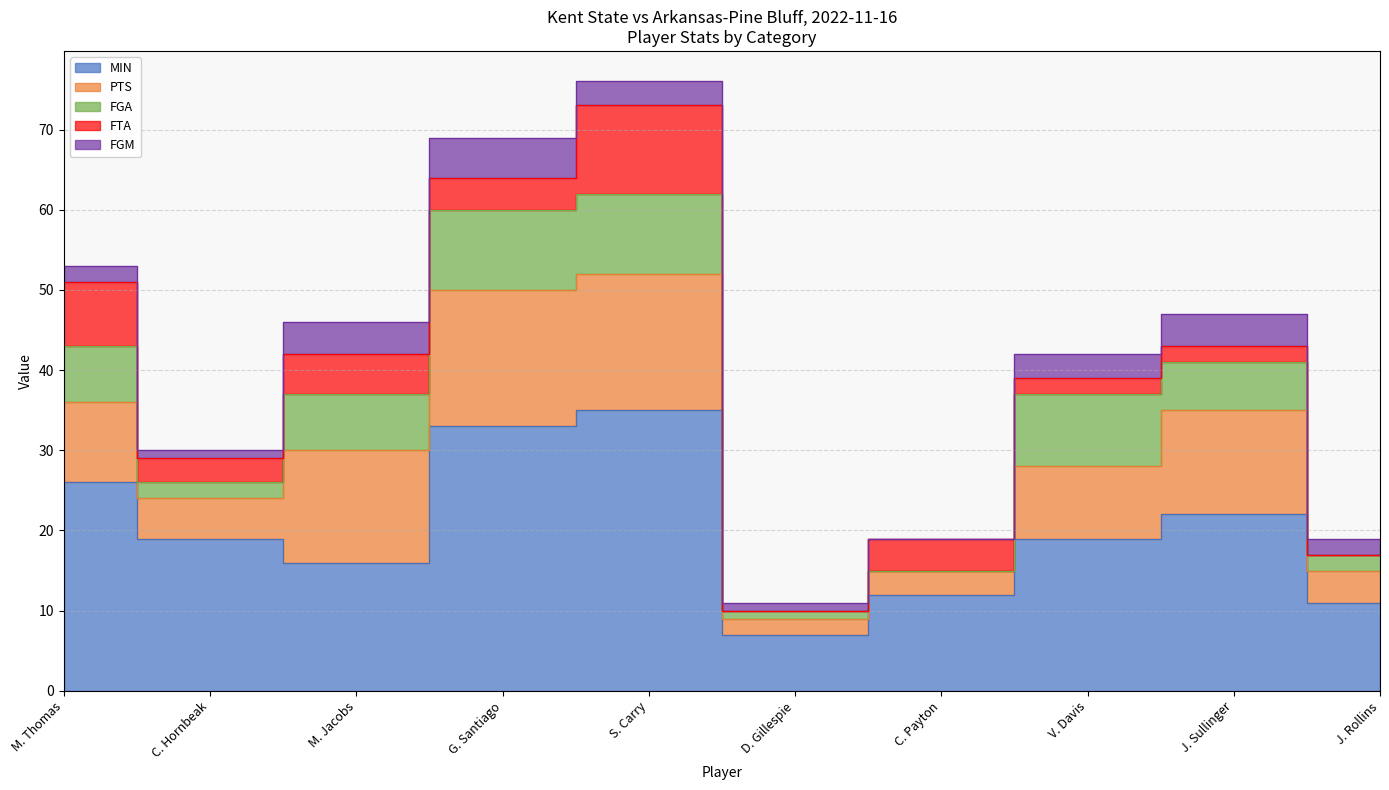

What is the label of the 10th point from the left?

J. Rollins